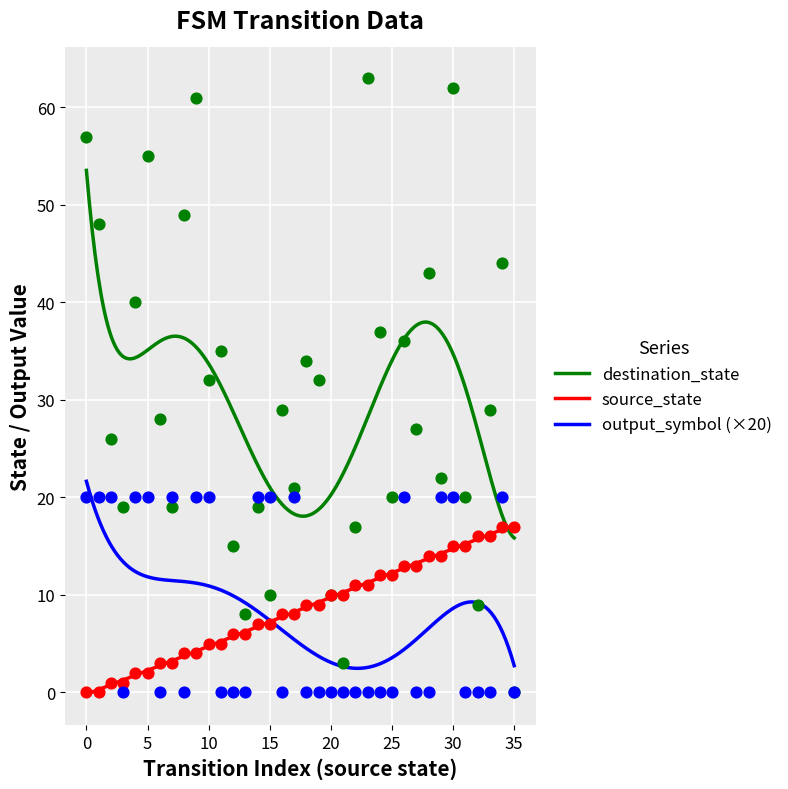

At how many categories does at least one series exceed 40?

9